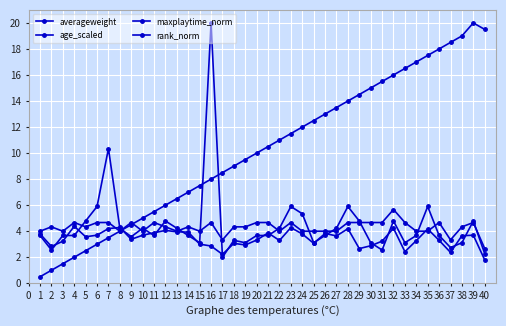

How many interior local peaks does the maxplaytime_norm series have?

10